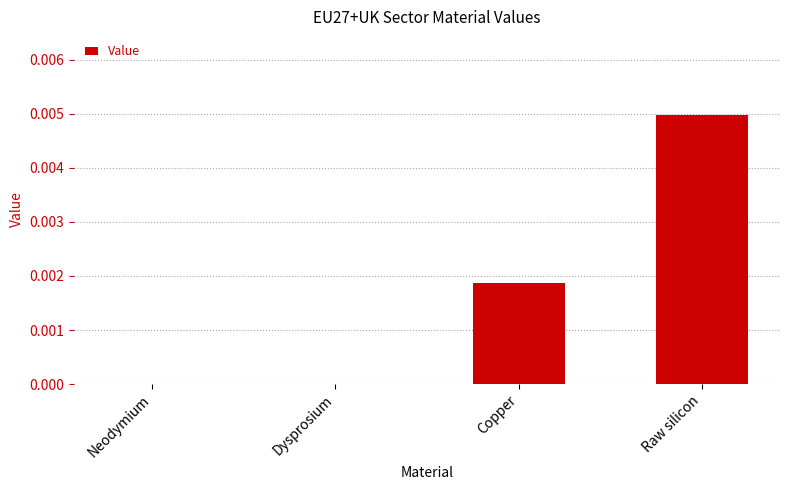

Which category has the highest value across all series?

Raw silicon